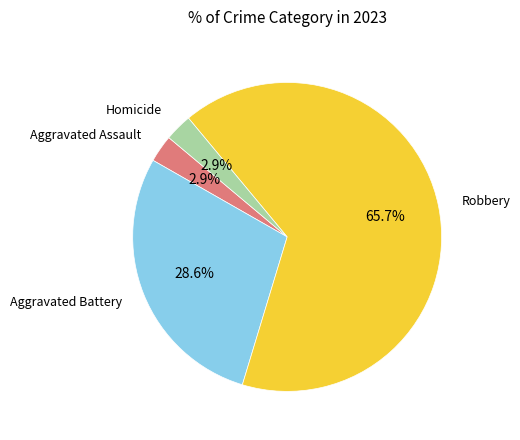

What percentage is the Robbery slice, to the nearest percent?

66%